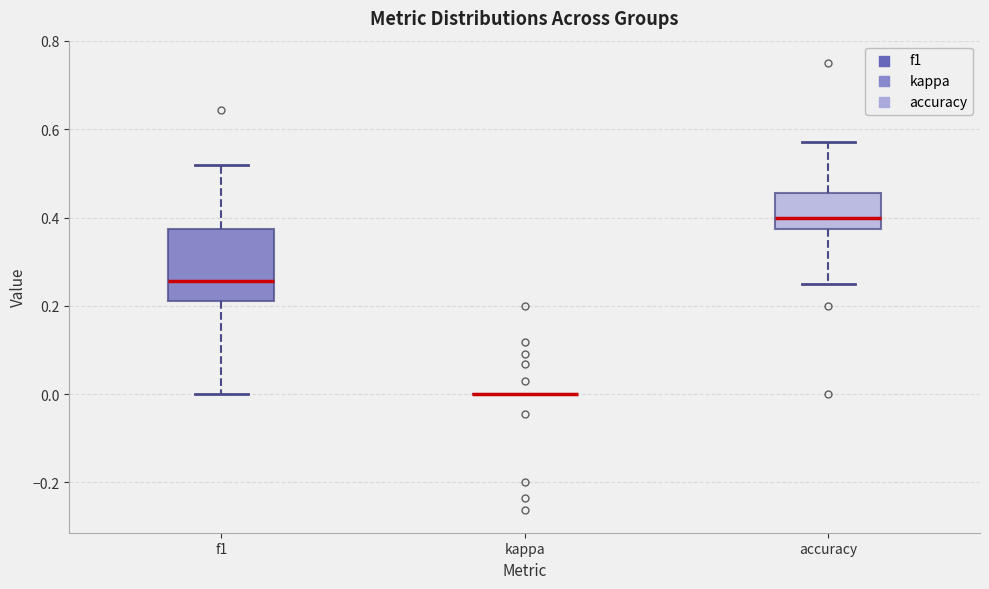

Comparing the boxes themselves (not the whiskers), which one is the tallest?

f1